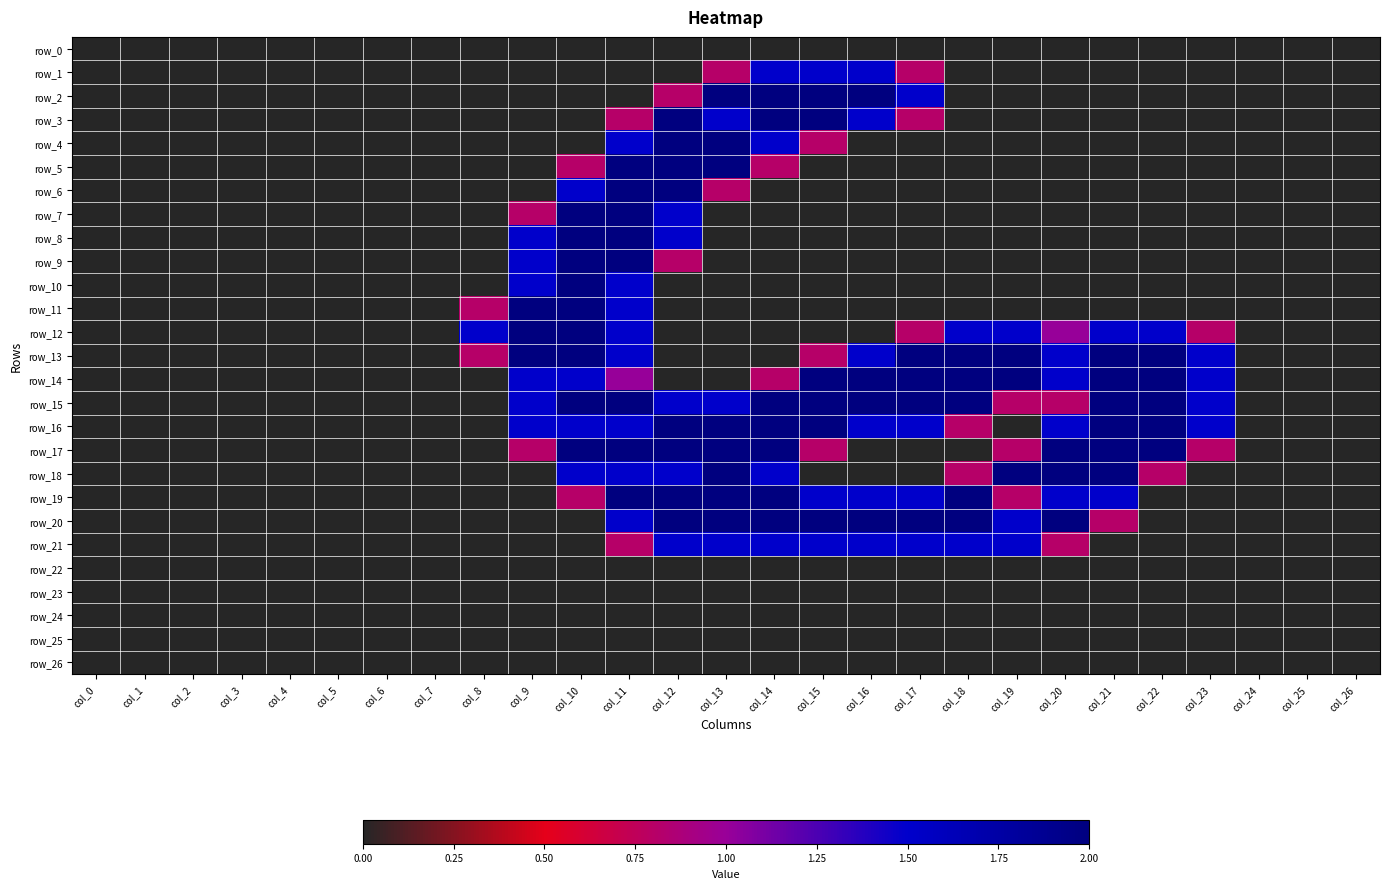

List the series in order of their peak value, lowest first.

row_0, row_22, row_23, row_24, row_25, row_26, row_1, row_21, row_2, row_3, row_4, row_5, row_6, row_7, row_8, row_9, row_10, row_11, row_12, row_13, row_14, row_15, row_16, row_17, row_18, row_19, row_20